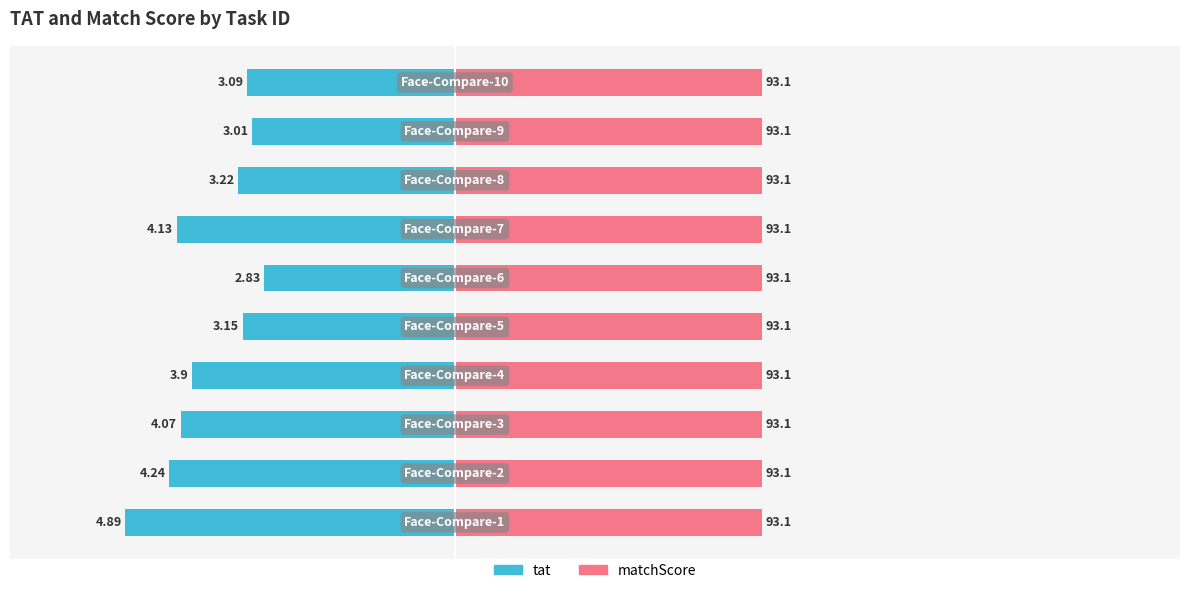

Between −6 and 10, which is larger?

10